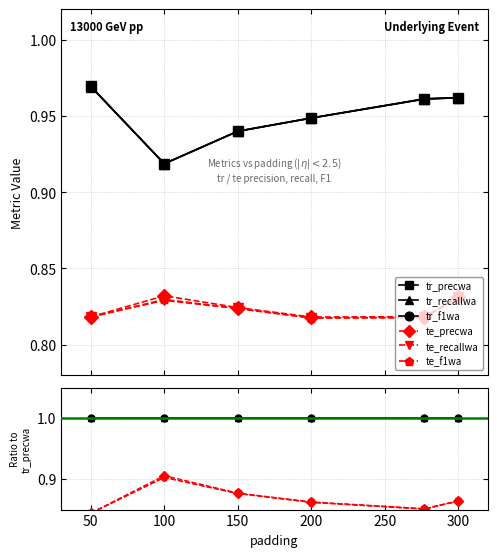

At which category is the sum across all series the highest?

100